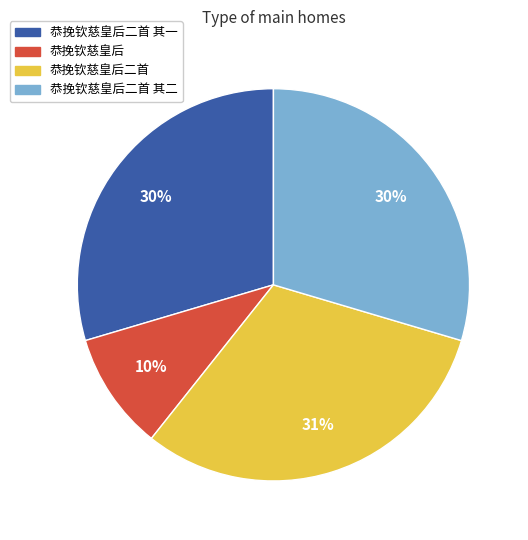

Is it true that 恭挽钦慈皇后二首 其二 is 30% of the pie?

True